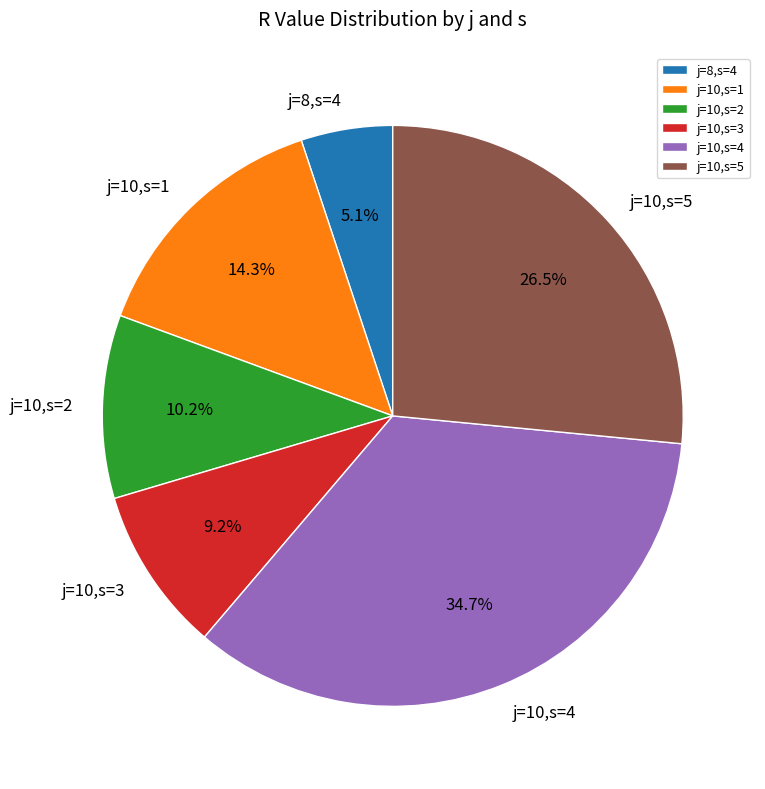

Rank the categories by value from lowest to highest.

j=8,s=4, j=10,s=3, j=10,s=2, j=10,s=1, j=10,s=5, j=10,s=4